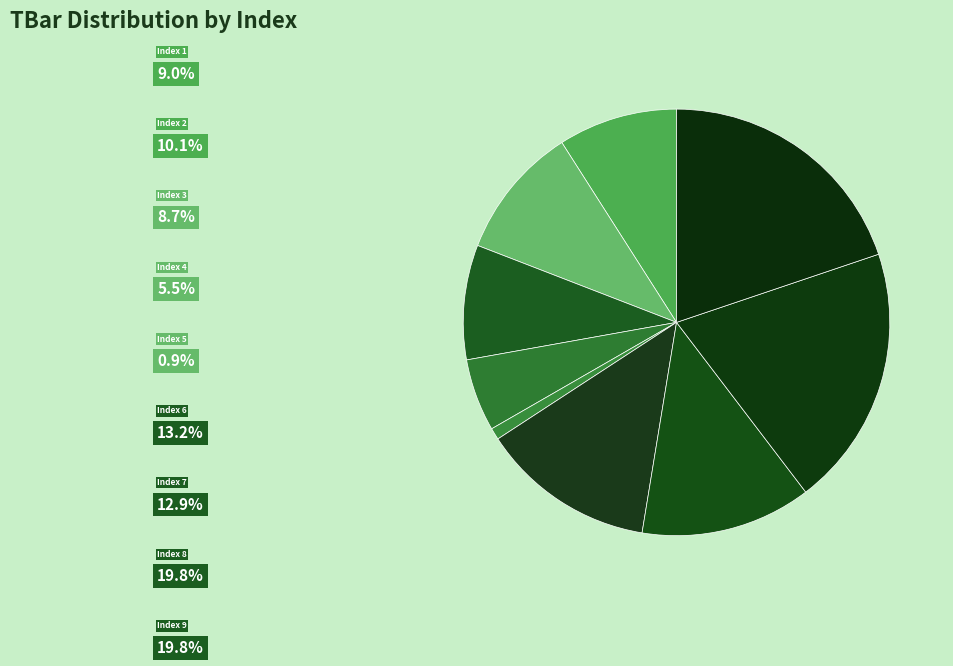

How many slices are in this pie chart?

9